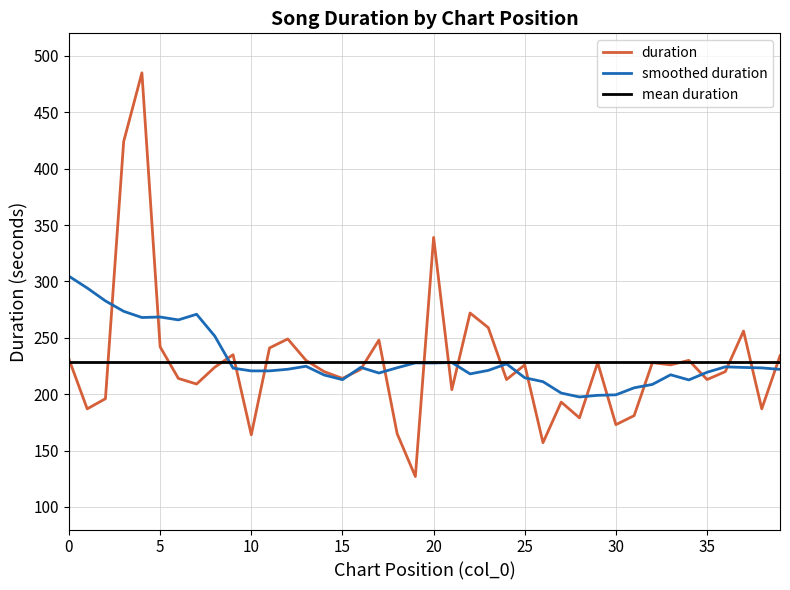

How many interior local valleys (lower than both neighbors) does the data have?

13